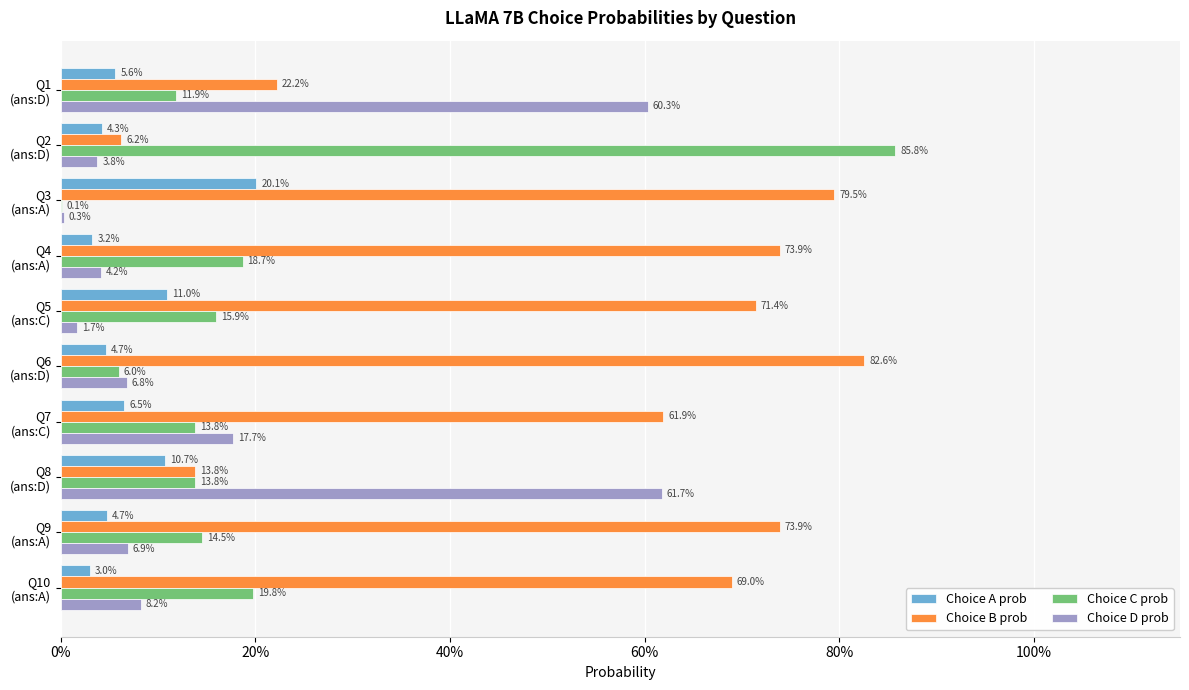

What are all the series names shown in the legend?

Choice A prob, Choice B prob, Choice C prob, Choice D prob